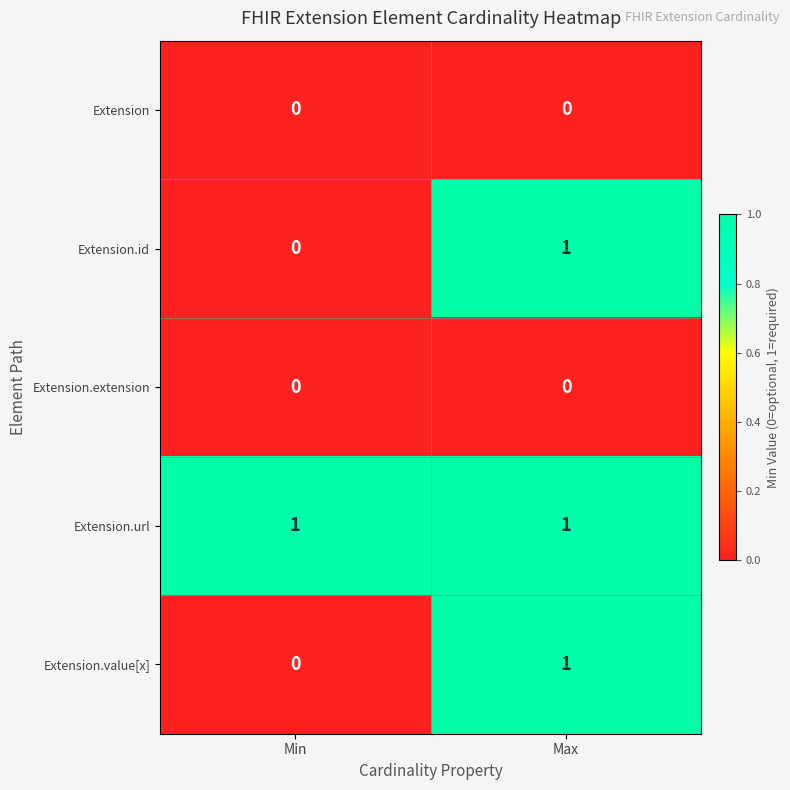

The Extension.url series shows 1 at Min. True or false?

True